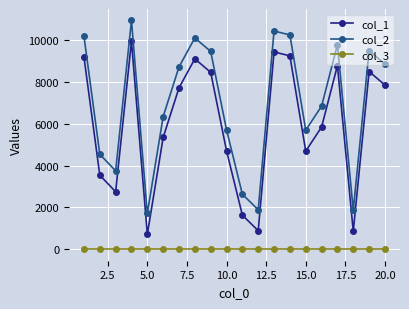

What is the greatest value displayed?

10939